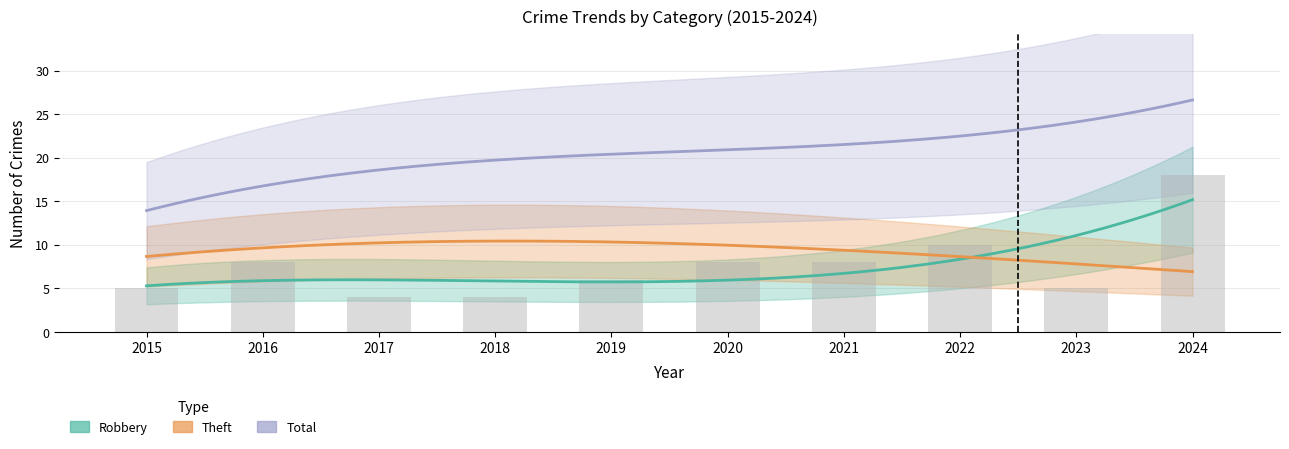

Which category has the highest value in the Total series?

2024